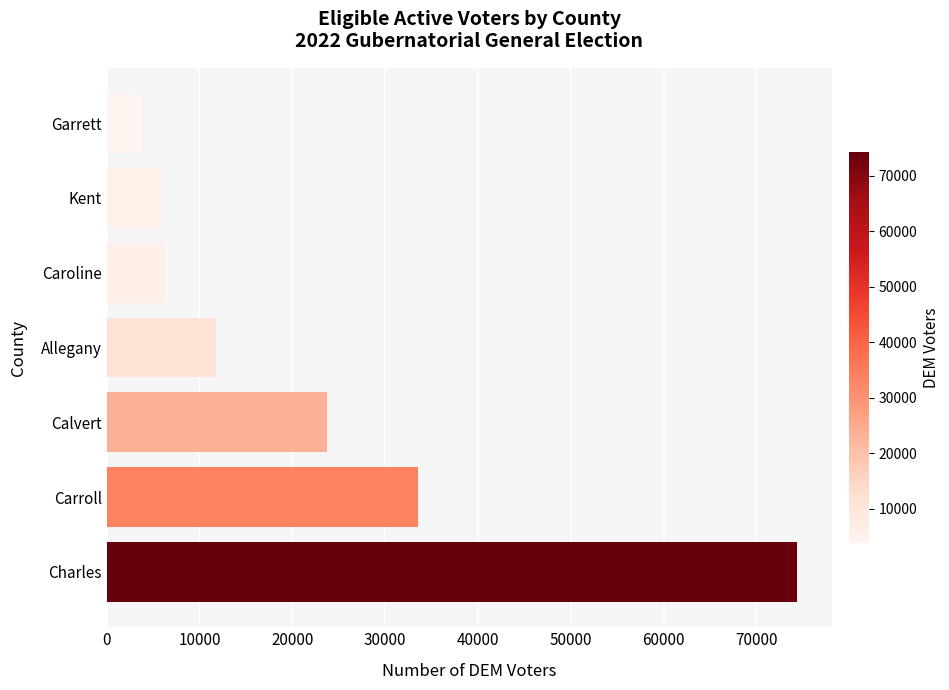

What is the ratio of the value at Calvert to the value at Caroline?

3.8